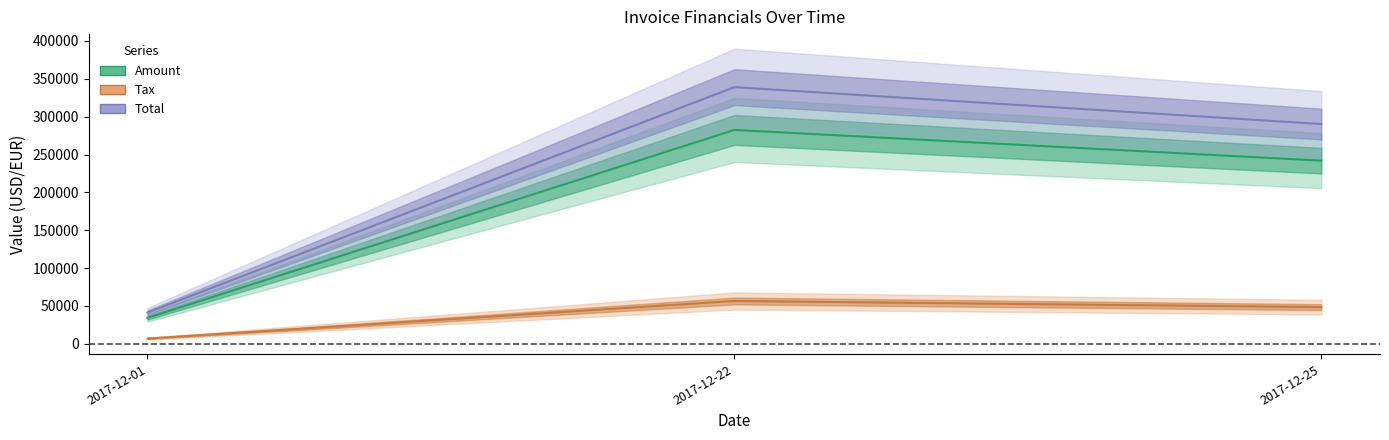

Rank the categories by Amount value from highest to lowest.

2017-12-22, 2017-12-25, 2017-12-01